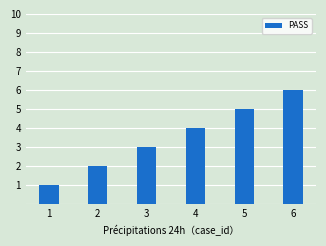

What is the greatest value displayed?

6